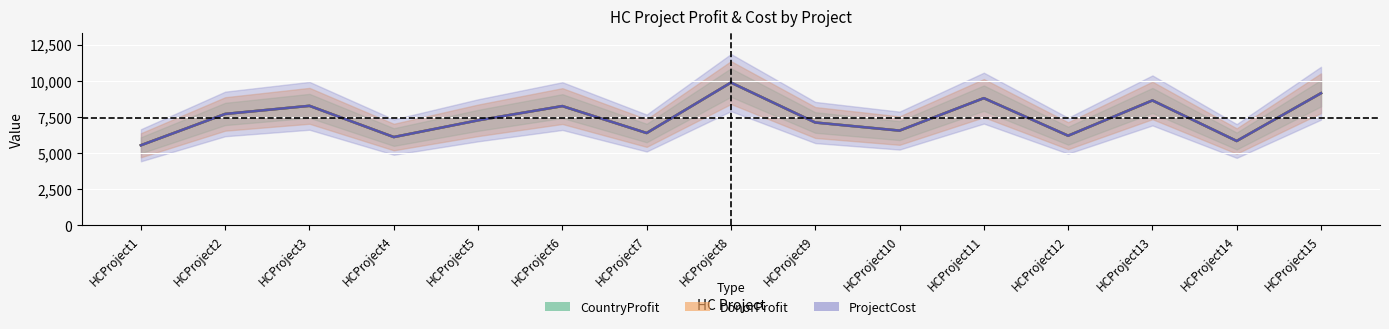

Which series has the largest range (max minus min)?

CountryProfit